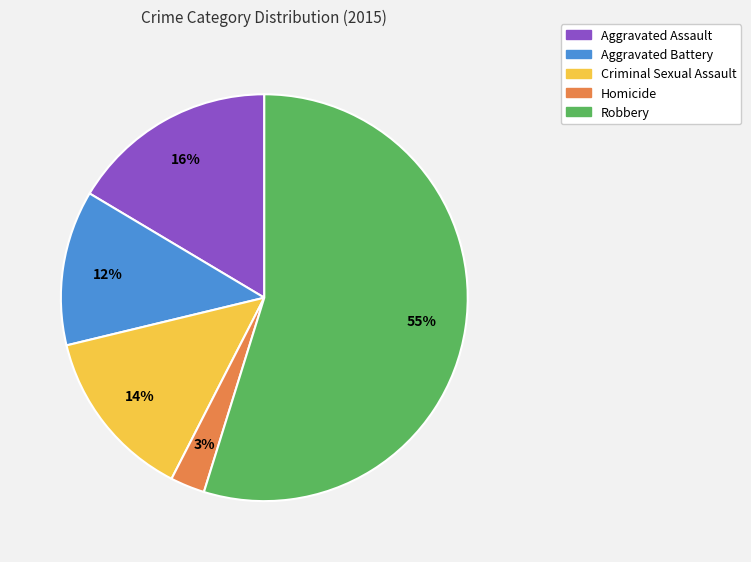

True or false: Criminal Sexual Assault accounts for 21% of the total.

False